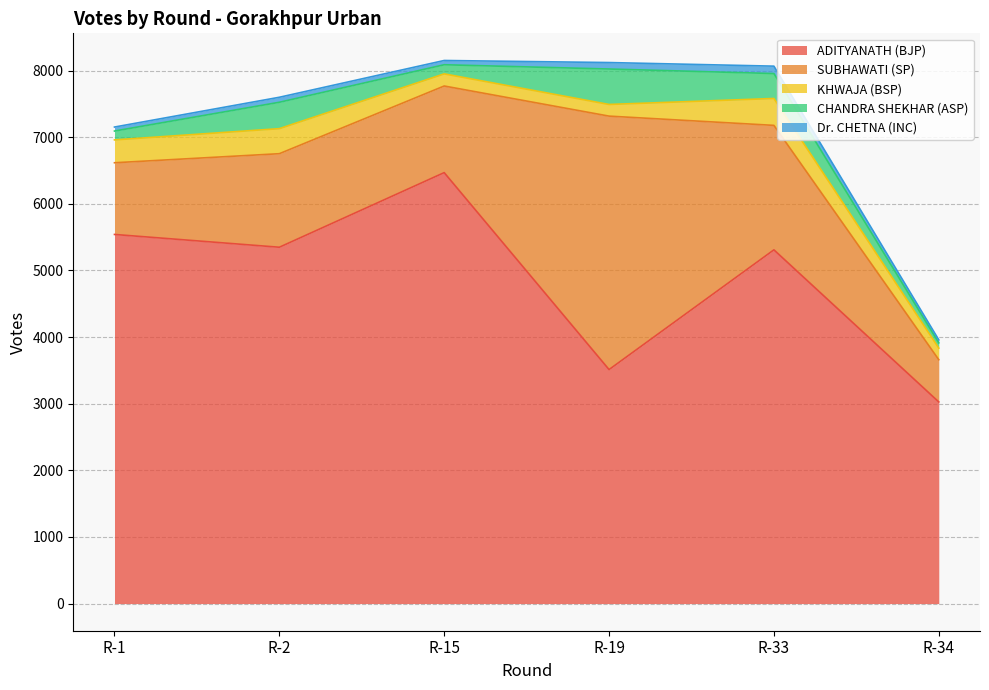

What is the spread (max minus min) of values at R-15?

6404